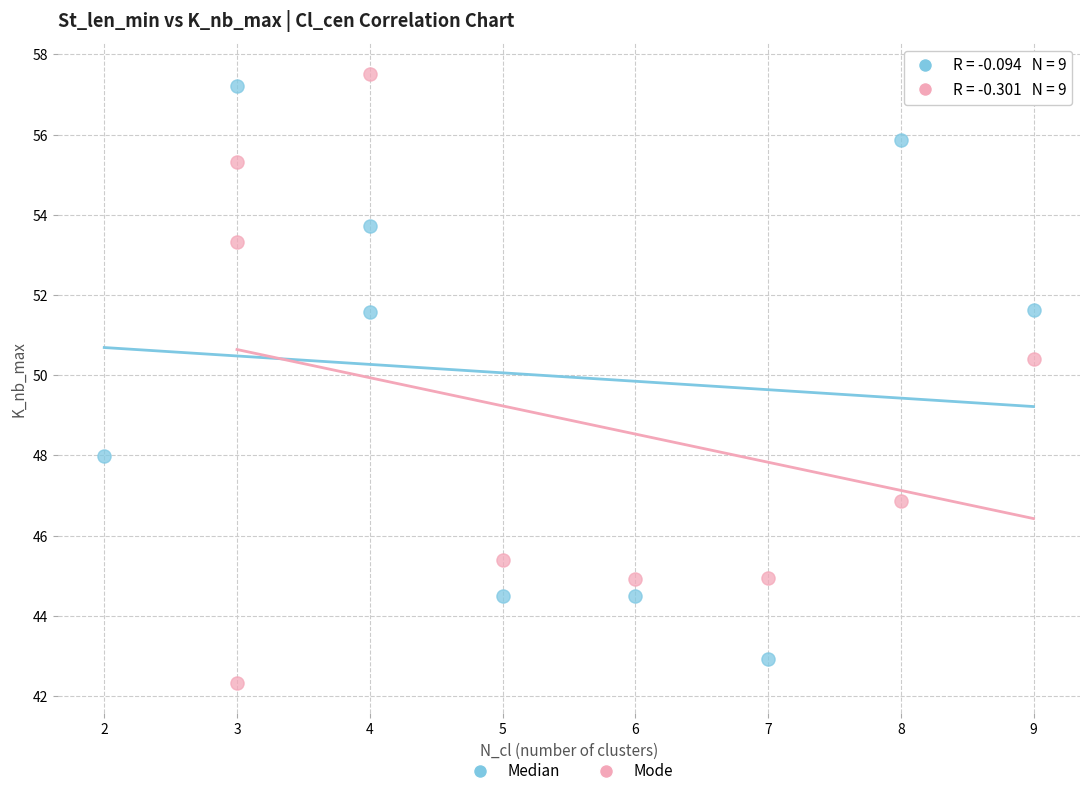

Which series has the largest Y range (max minus min)?

Mode